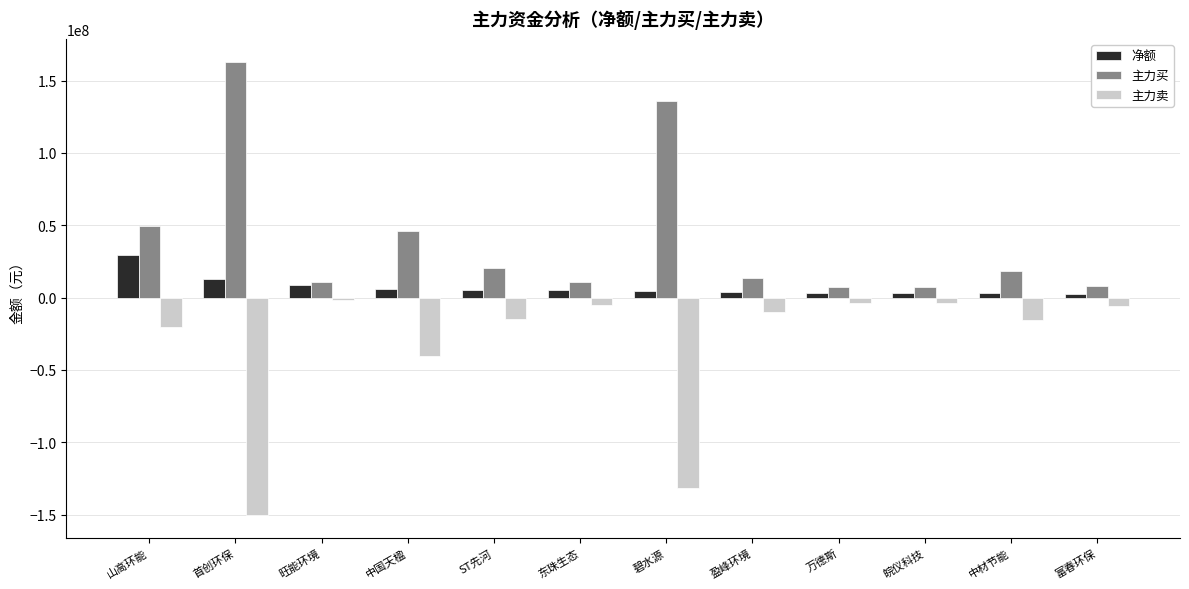

At which label is 主力买 closest to 85185368?

山高环能